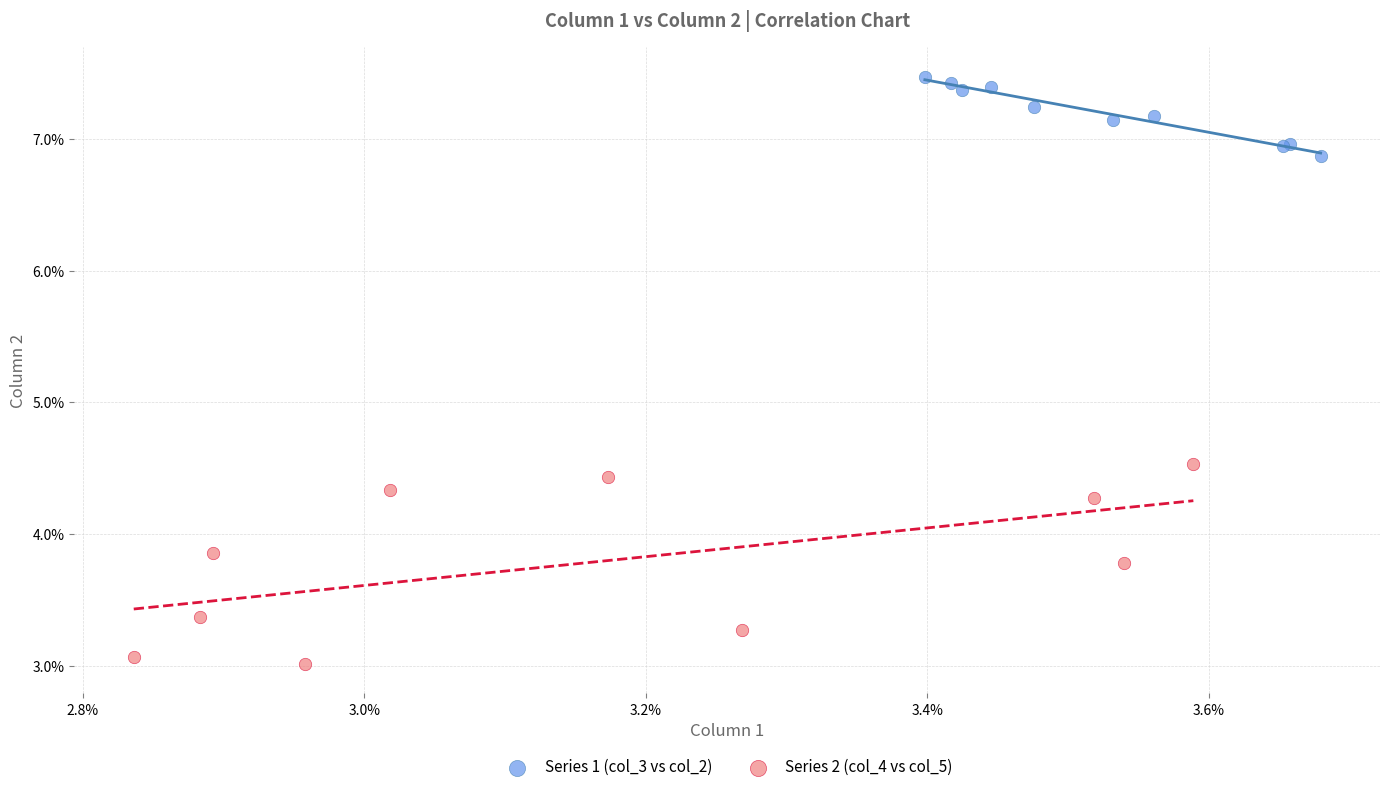

Which series reaches the minimum Y coordinate?

Series 2 (col_4 vs col_5)